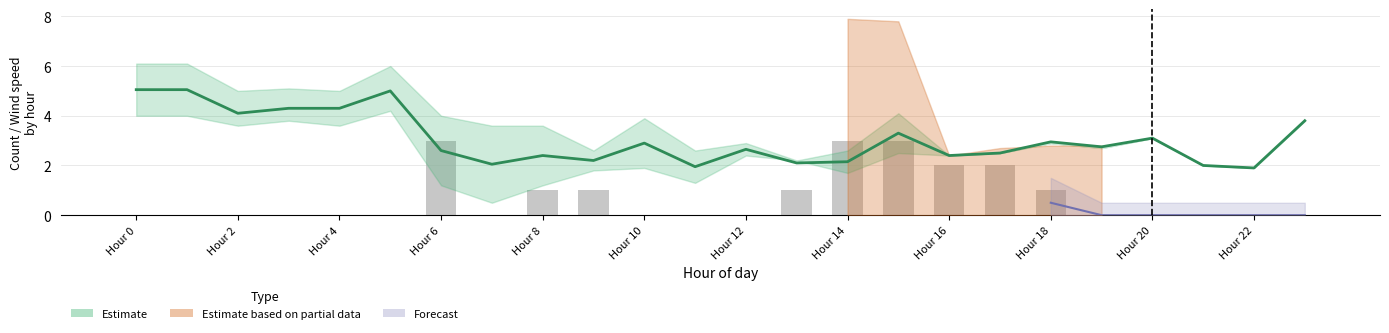

Reading right to left, transcribe all the data shown in this chart.

Estimate (wind mean): 3.8	1.9	2.0	3.1	2.8	3.0	2.5	2.4	3.3	2.1	2.1	2.6	1.9	2.9	2.2	2.4	2.0	2.6	5.0	4.3	4.3	4.1	5.0	5.0
Observed count: 0.0	0.0	0.0	0.0	0.0	1.0	2.0	2.0	3.0	3.0	1.0	0.0	0.0	0.0	1.0	1.0	0.0	3.0	0.0	0.0	0.0	0.0	0.0	0.0